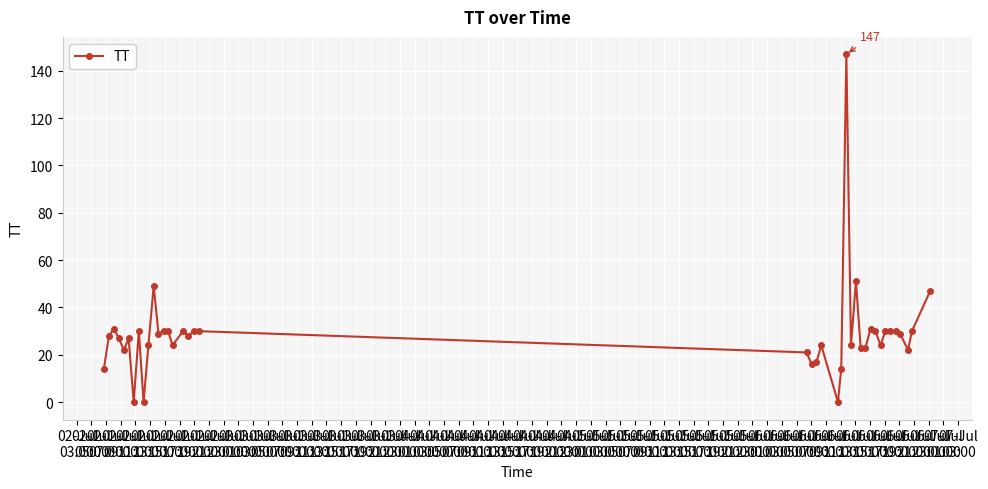

What is the difference between the maximum and minimum values?

147